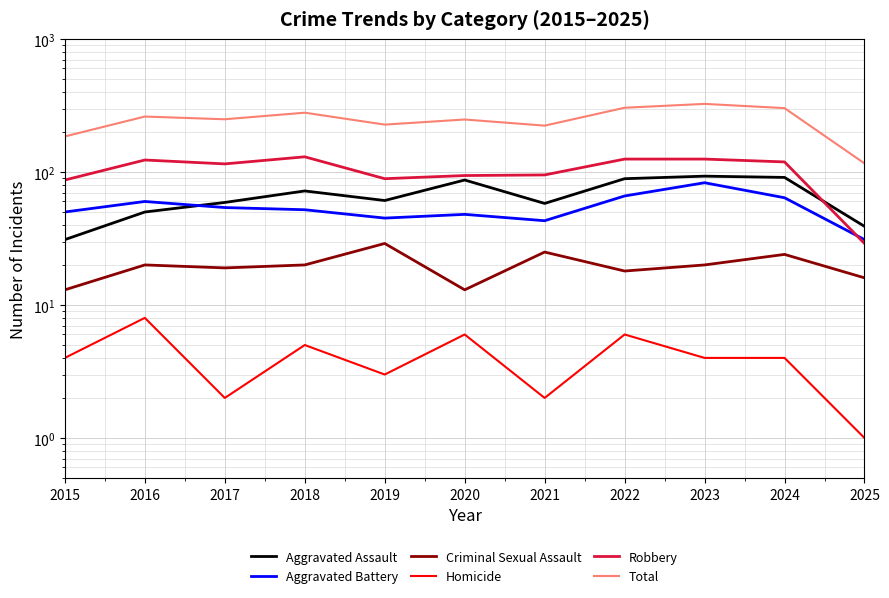

How many lines are shown in the chart?

6